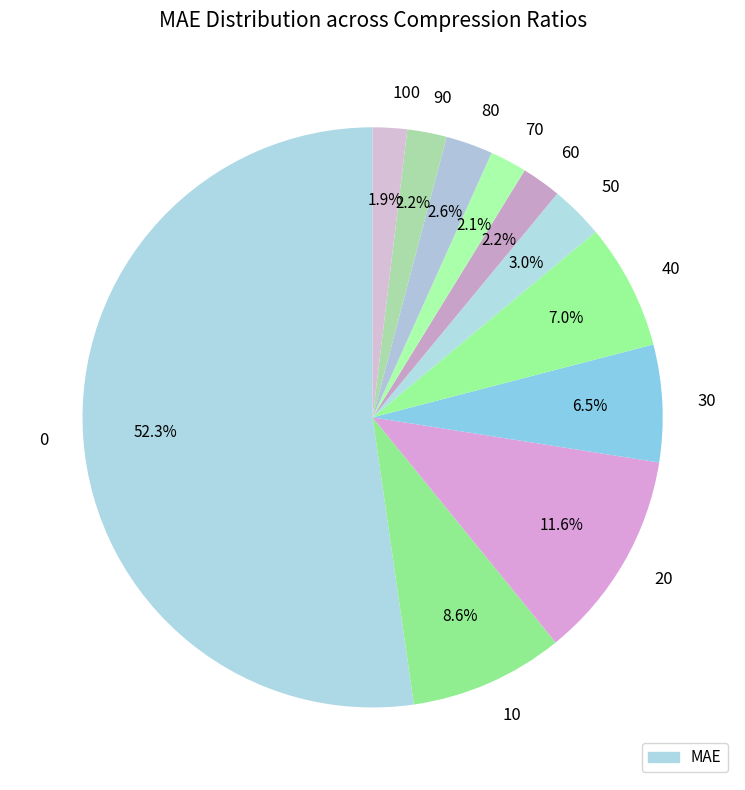

Which has a higher value, 70 or 80?

80